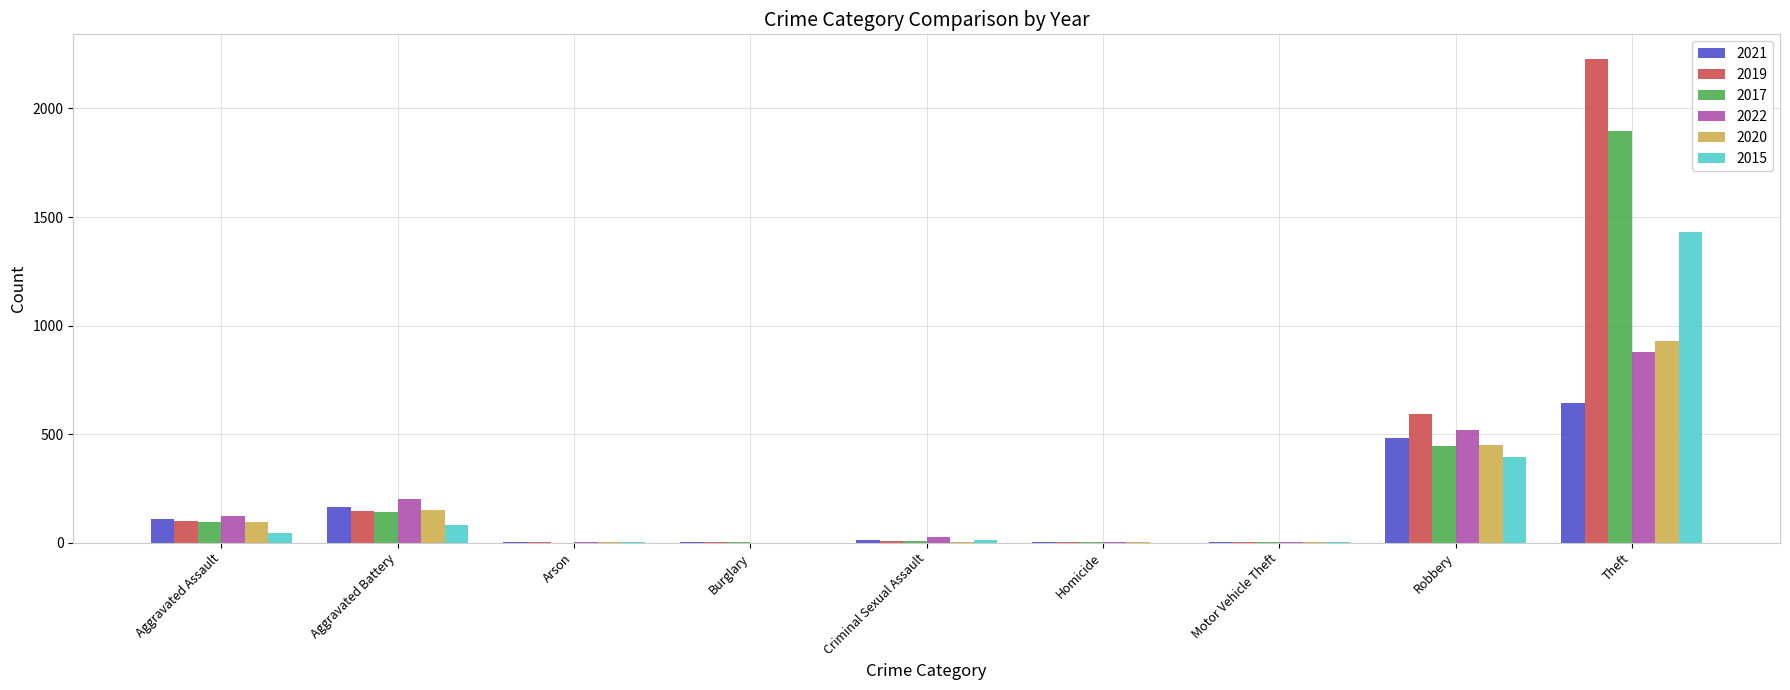

Are the bars horizontal?

No